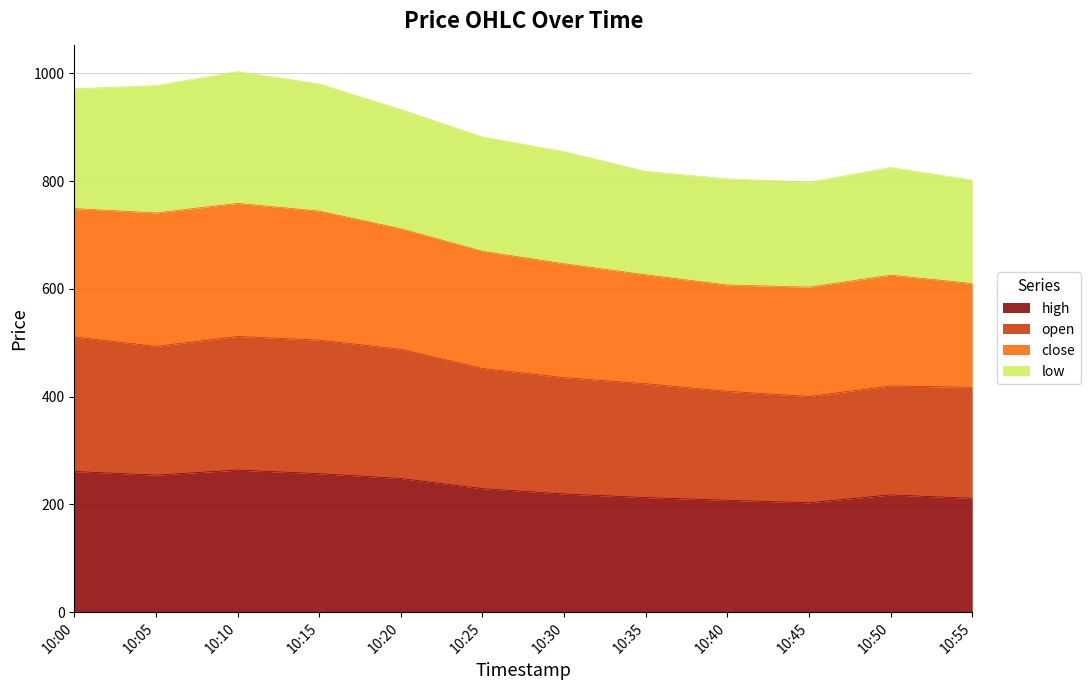

The value of high at 10:15 is 256.9. True or false?

True